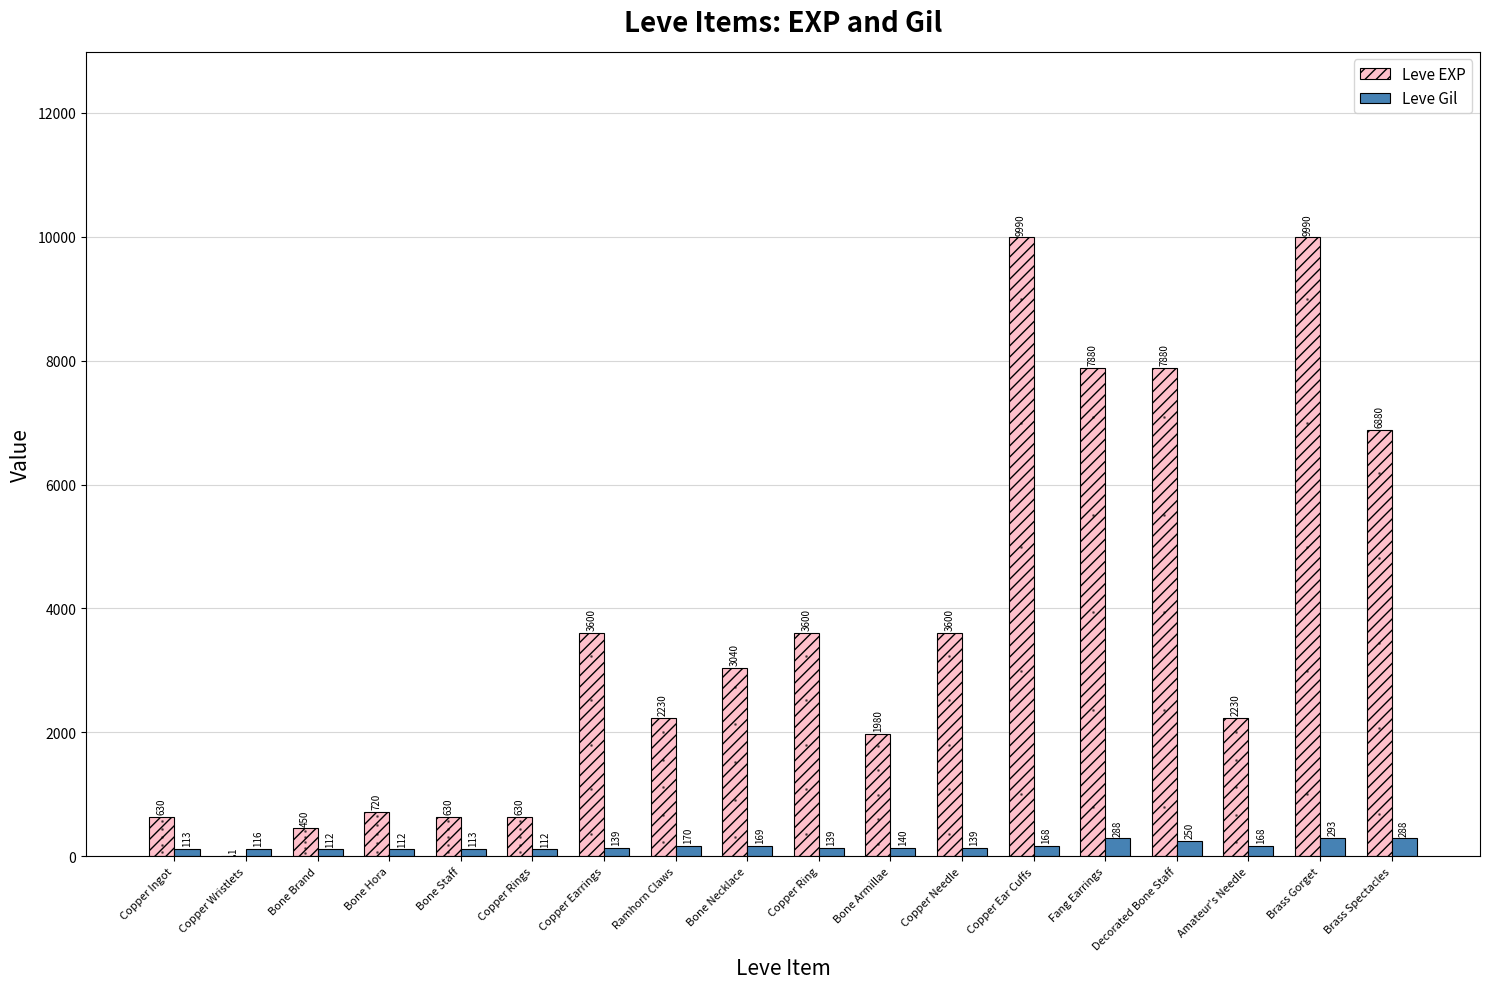

What is the sum of the Leve Gil values at Fang Earrings and Brass Spectacles?

576